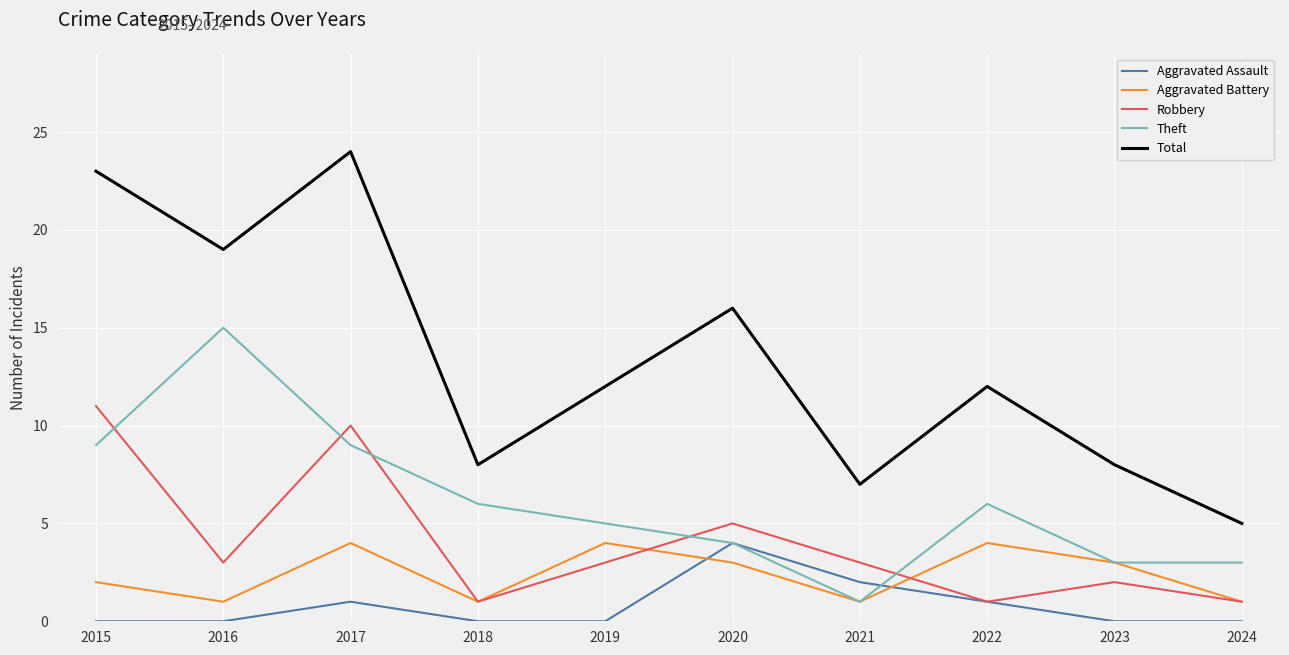

True or false: Aggravated Assault and Total intersect in this chart.

False